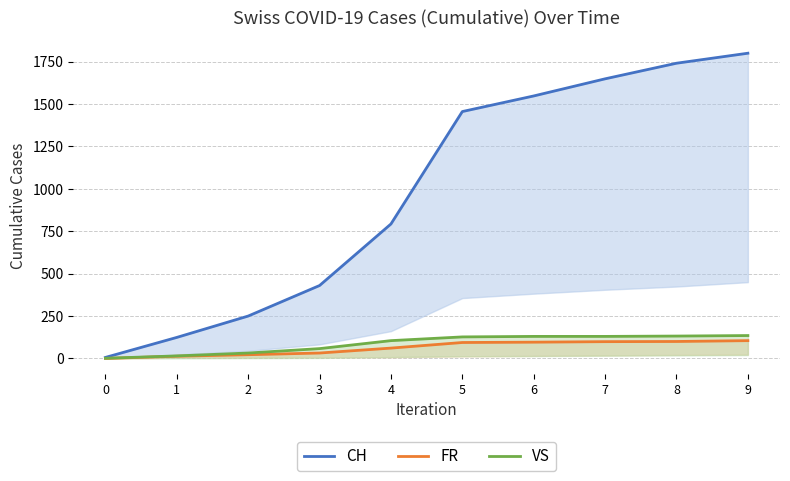

True or false: VS has a value of 227 at 5.

False